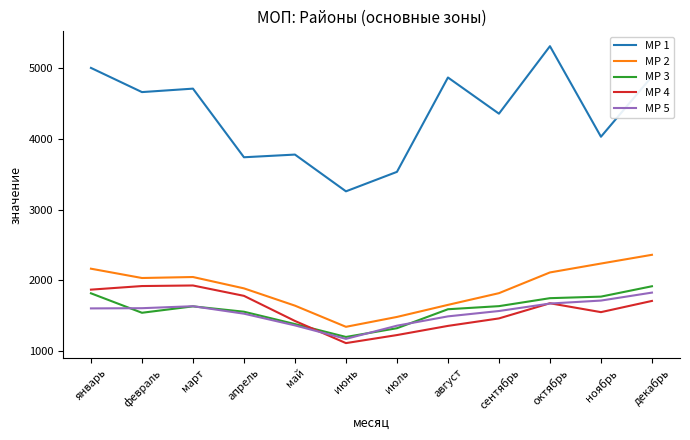

What is the total value across all series at март?

11936